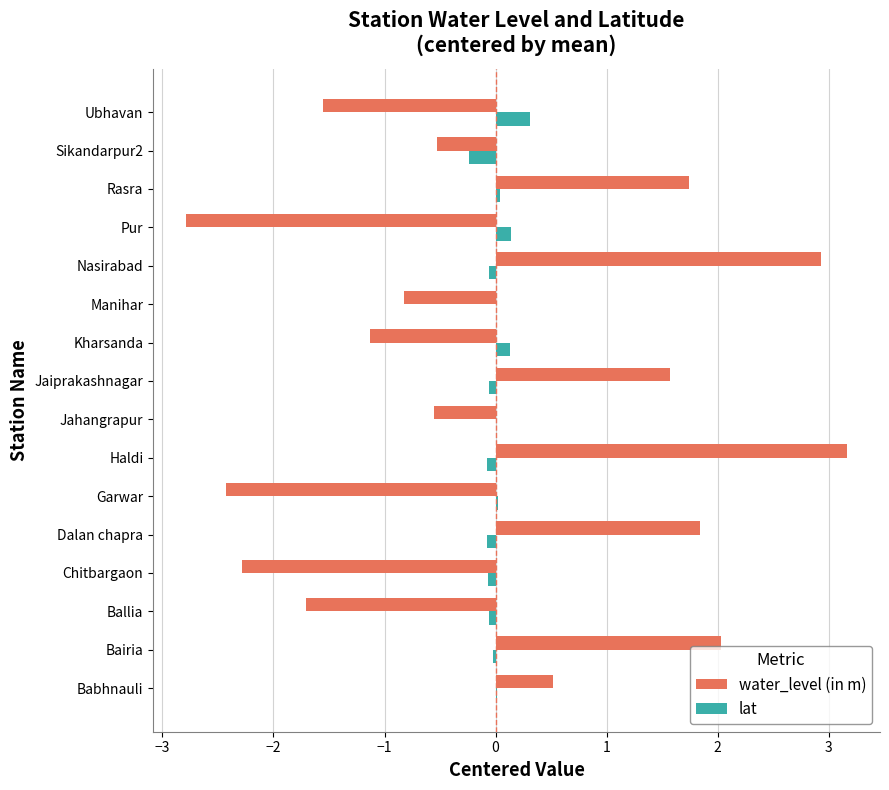

True or false: water_level (in m) has a value of 3.2 at Haldi.

True